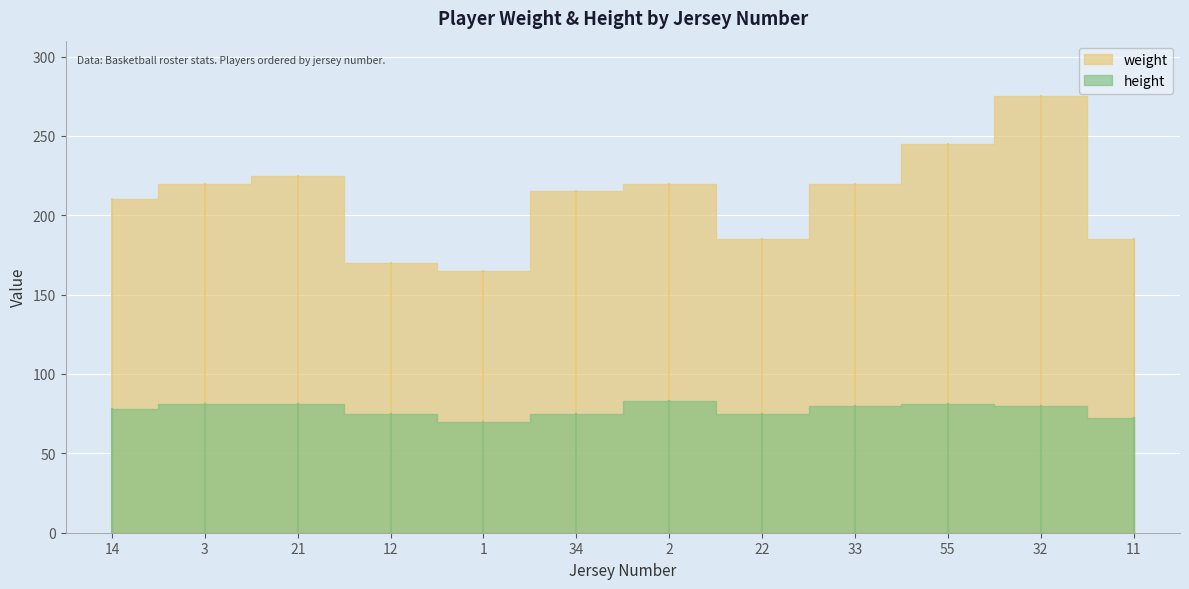

What position from the left is 22?

8